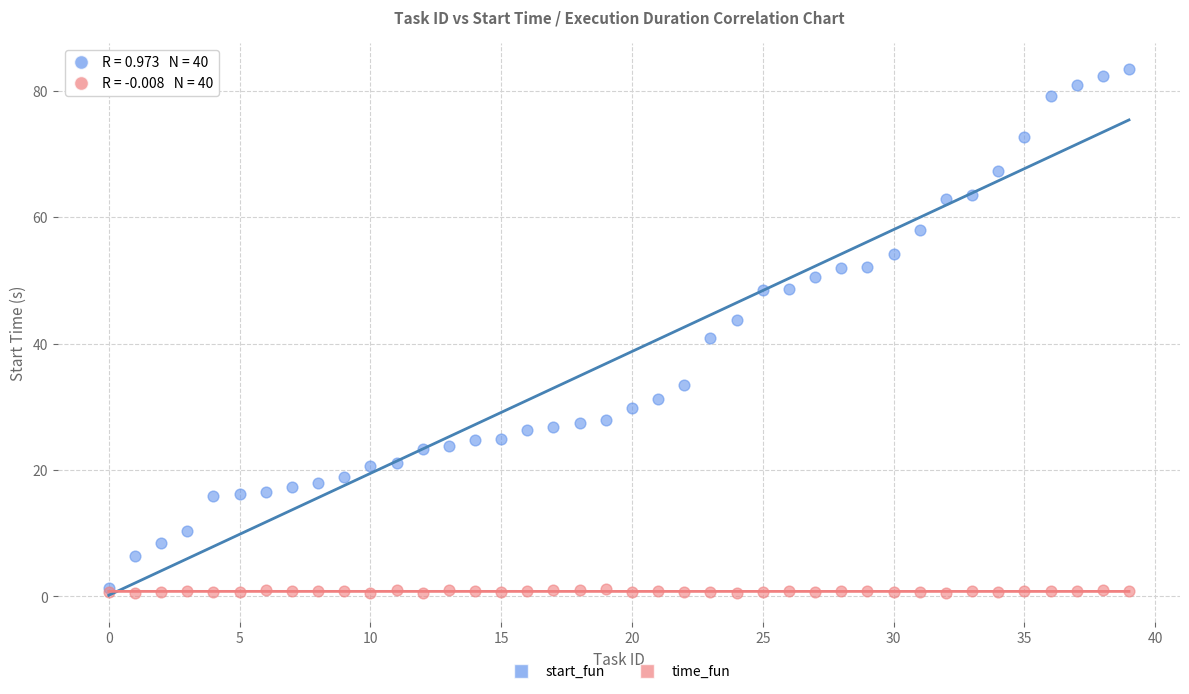

What are all the series names shown in the legend?

start_fun, time_fun